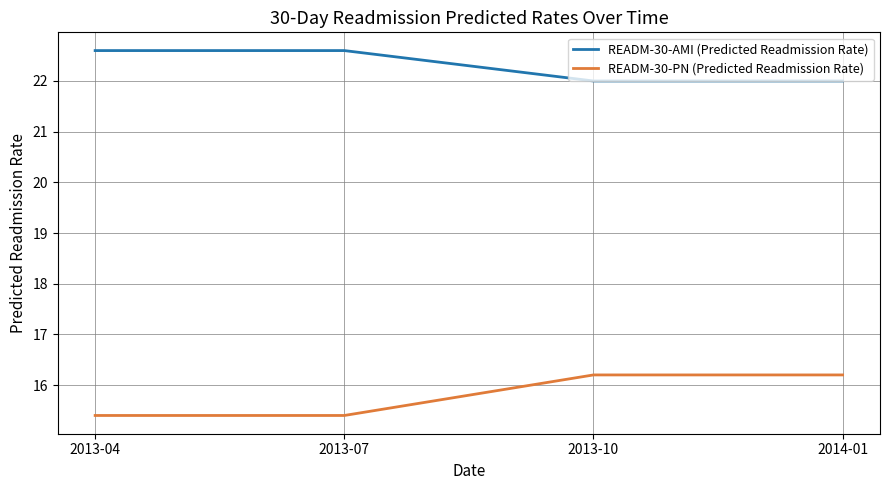

True or false: READM-30-AMI (Predicted Readmission Rate) and READM-30-PN (Predicted Readmission Rate) intersect in this chart.

False